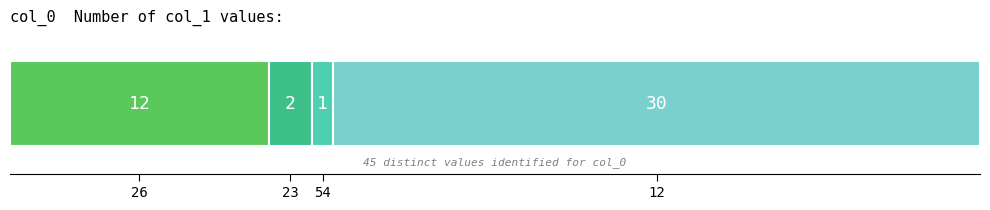

True or false: the data shows 51 at 12.

False